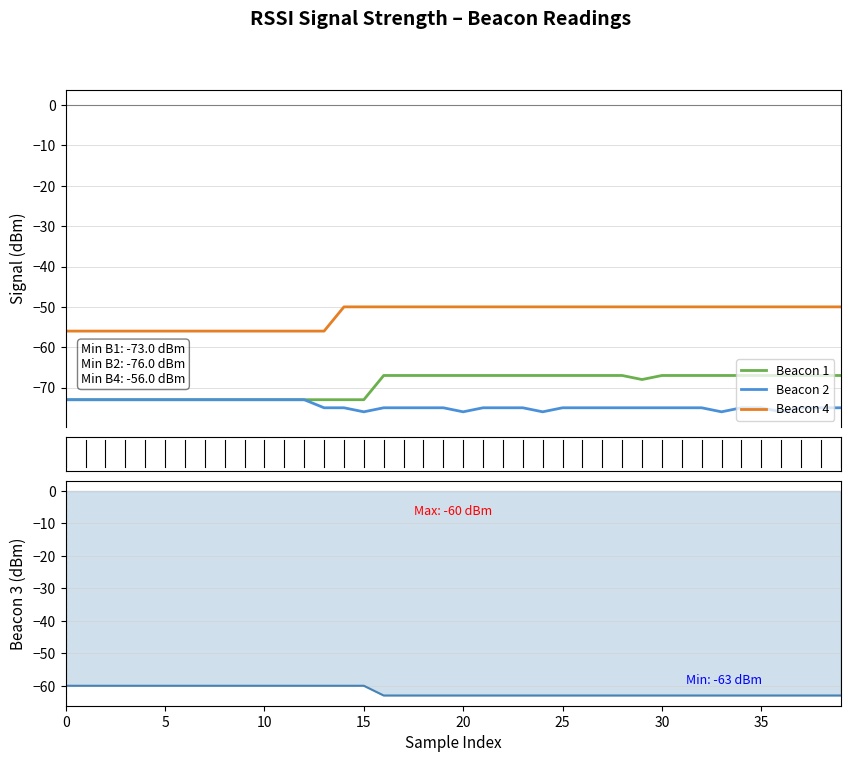

In Beacon 1, how many points are lower than both neighbors (excluding endpoints)?

1